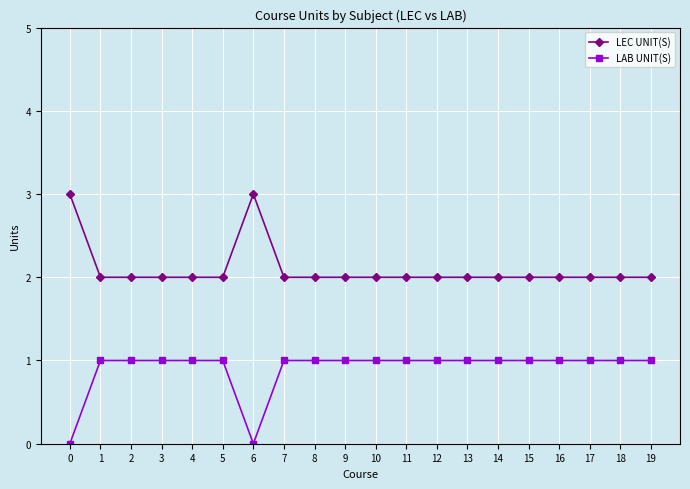

How many lines are shown in the chart?

2